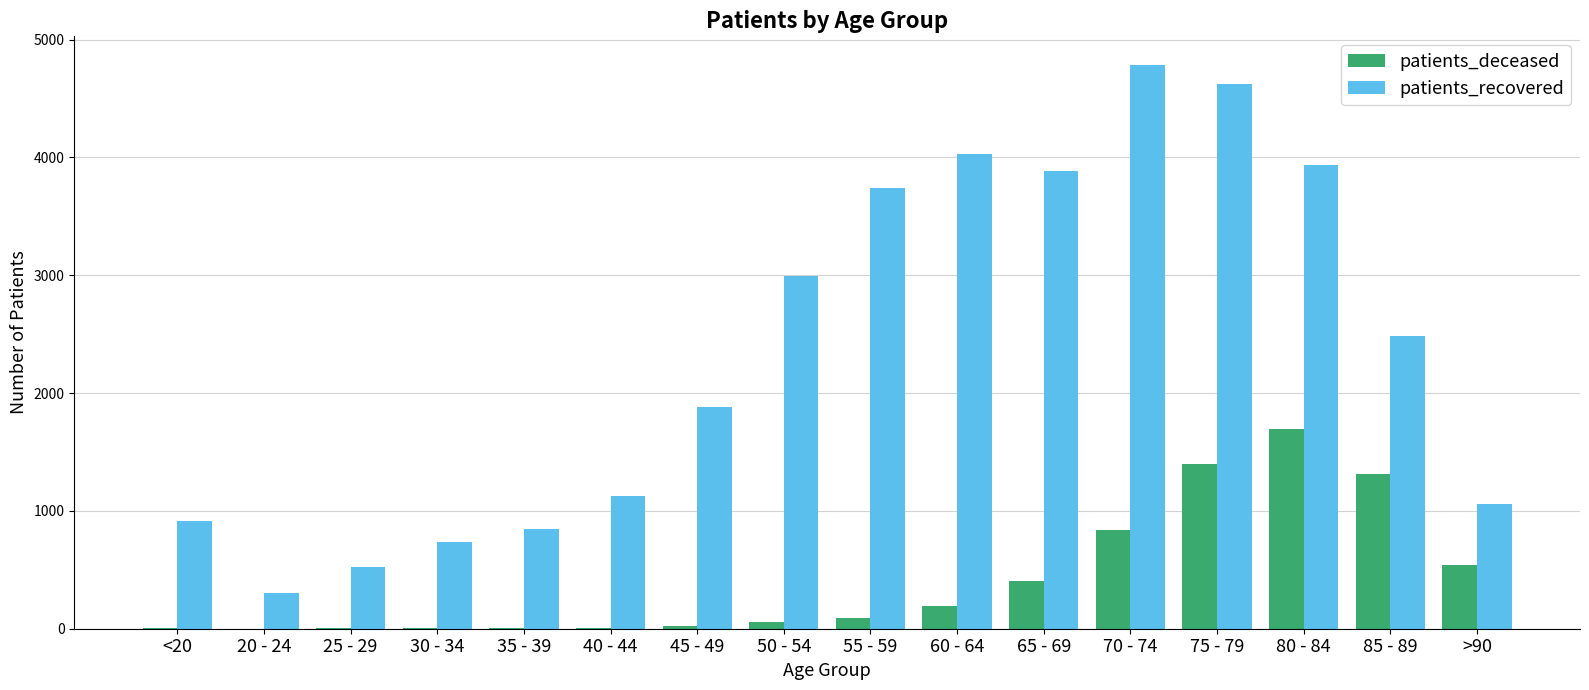

At which label is patients_recovered closest to 2546?

85 - 89